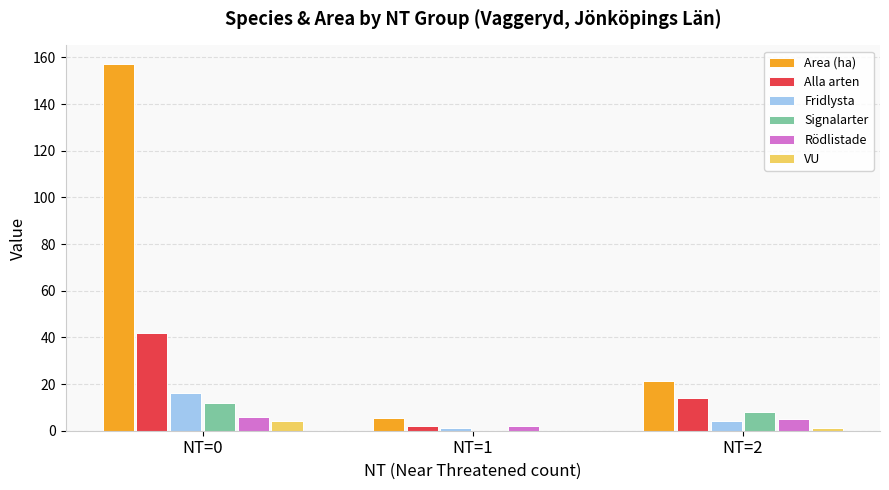

Which series has the largest total across all categories?

Area (ha)